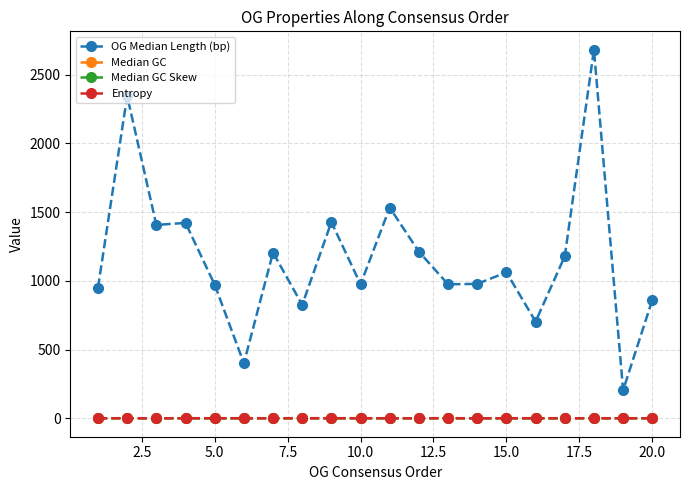

What is the maximum value shown in the chart?

2682.0